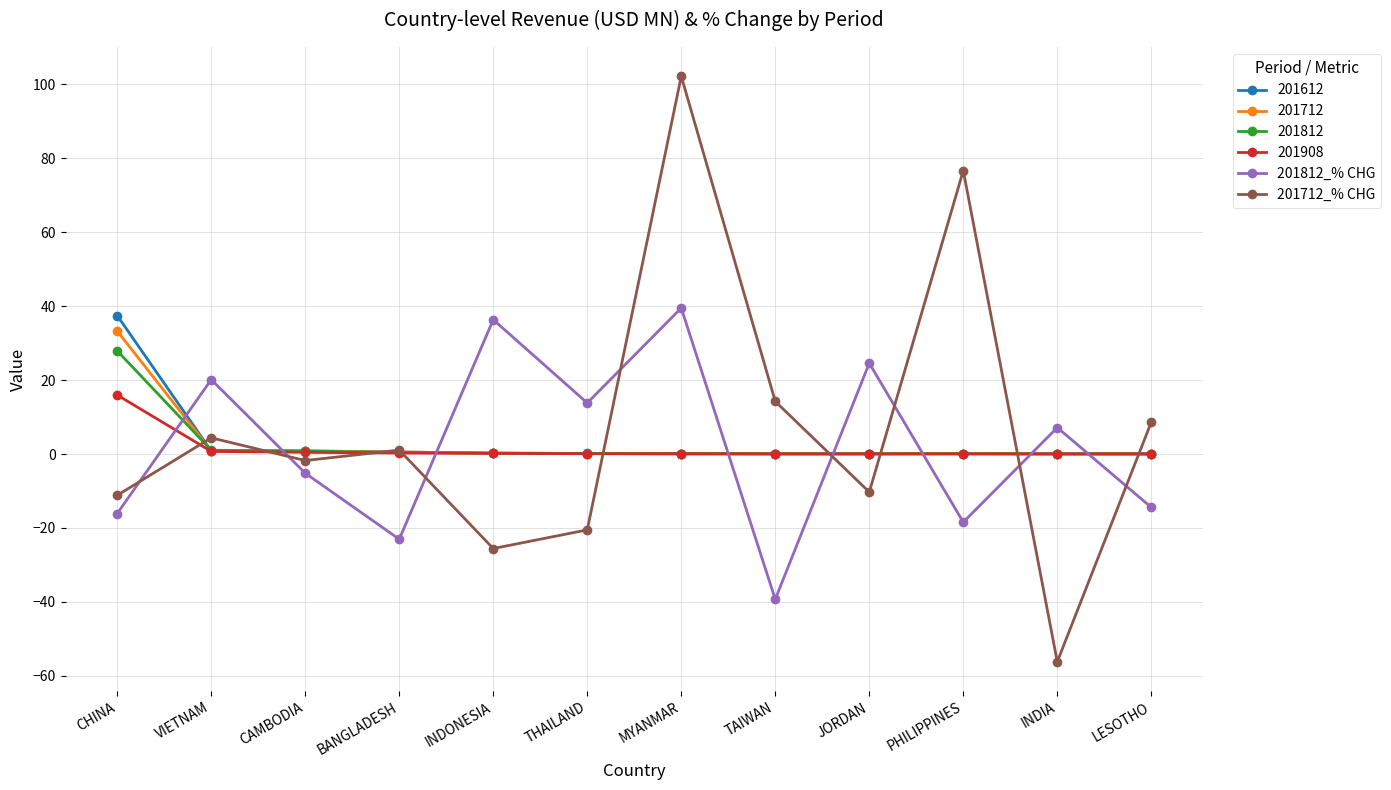

At which label is 201712_% CHG closest to 22?

TAIWAN